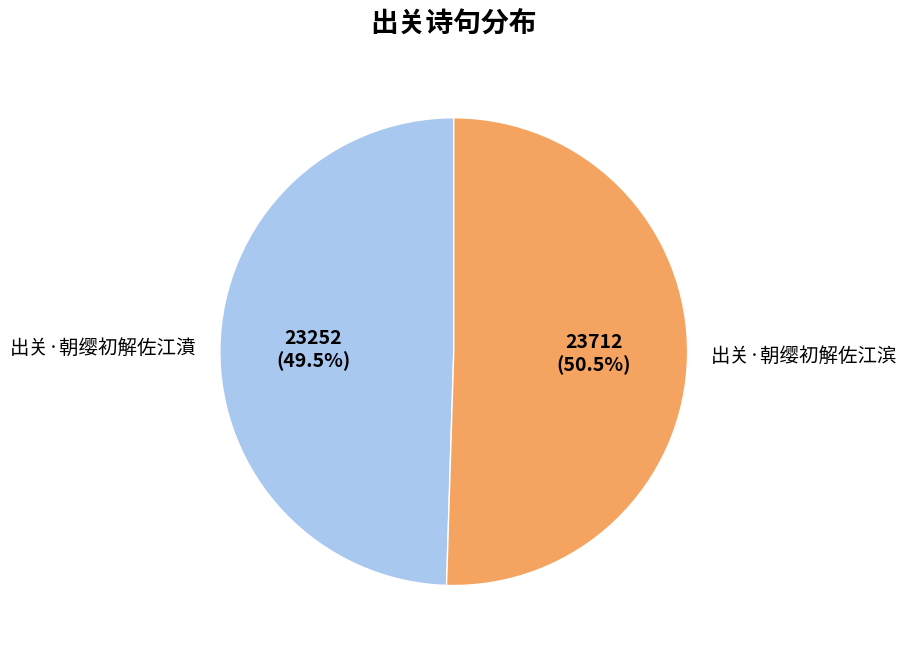

Count the number of slices in the pie.

2